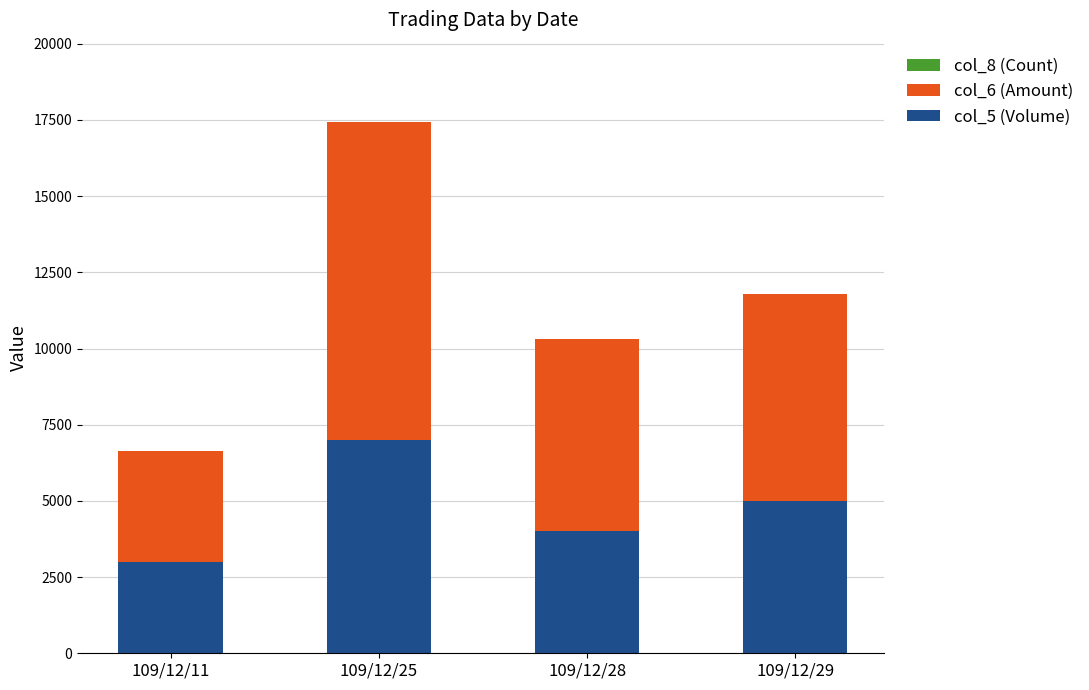

The value of col_5 (Volume) at 109/12/11 is 3000. True or false?

True